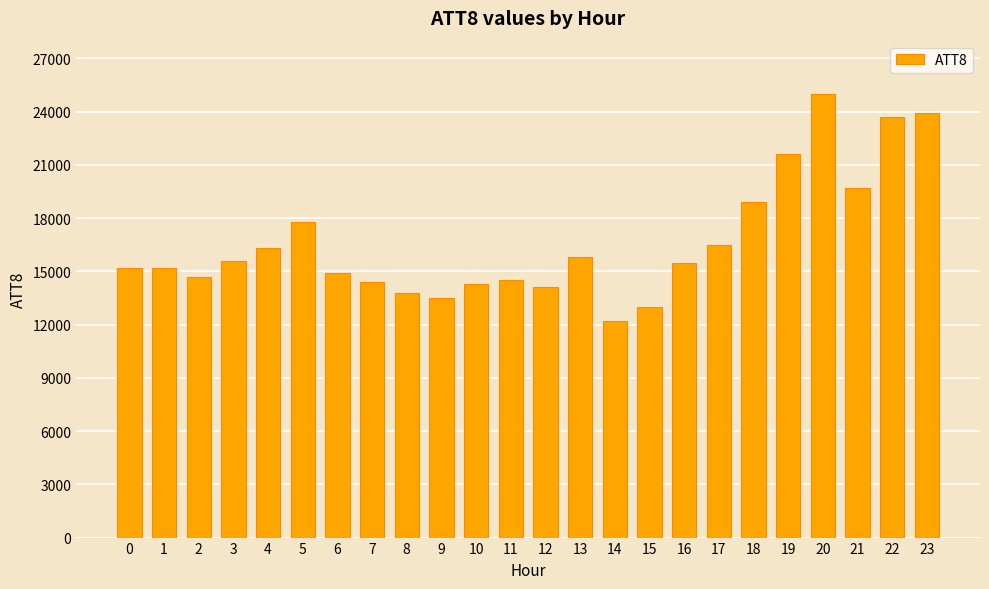

Between 18 and 17, which is larger?

18